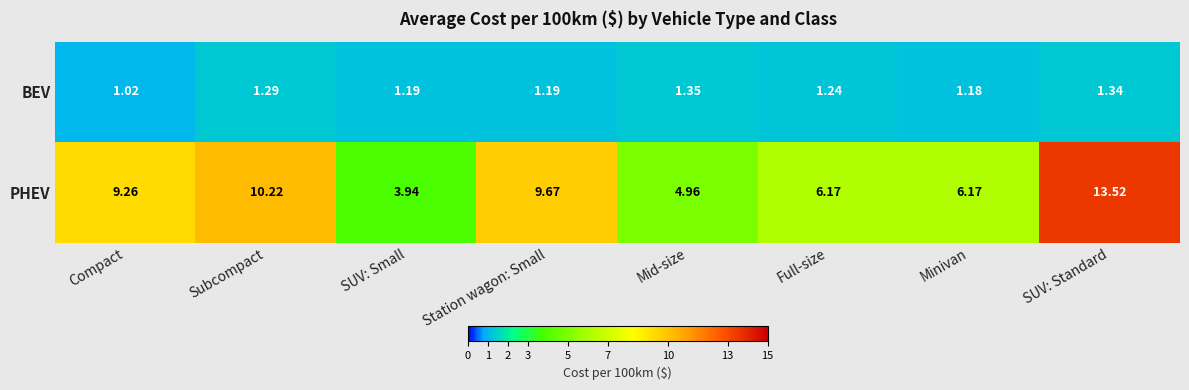

Which series changed the most between SUV: Small and Minivan?

PHEV